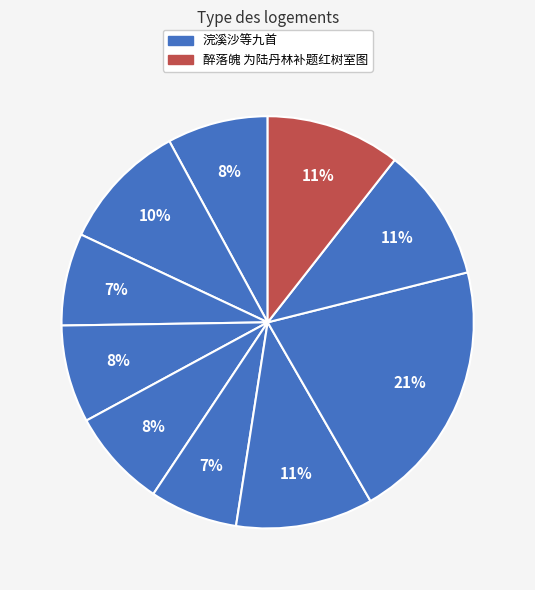

How many segments does this pie chart have?

10